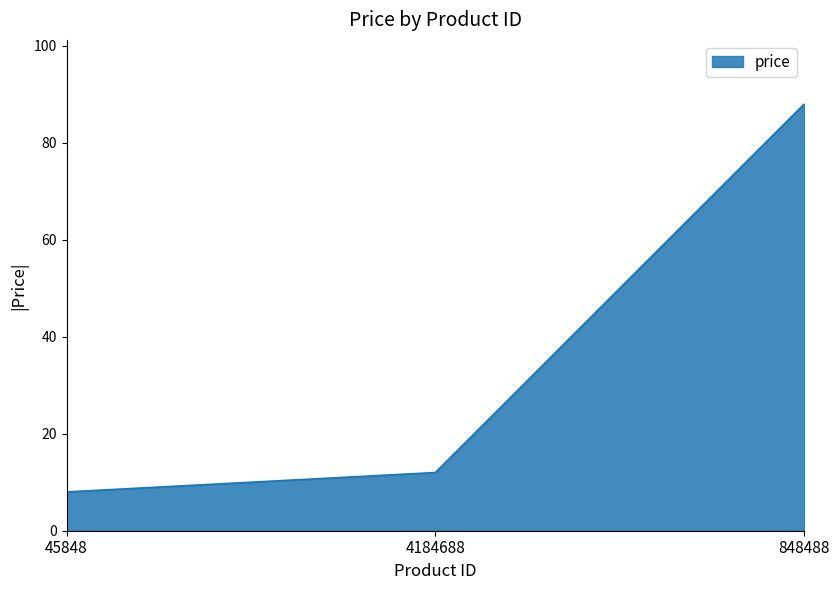

List the labels in order of value, largest first.

848488, 4184688, 45848